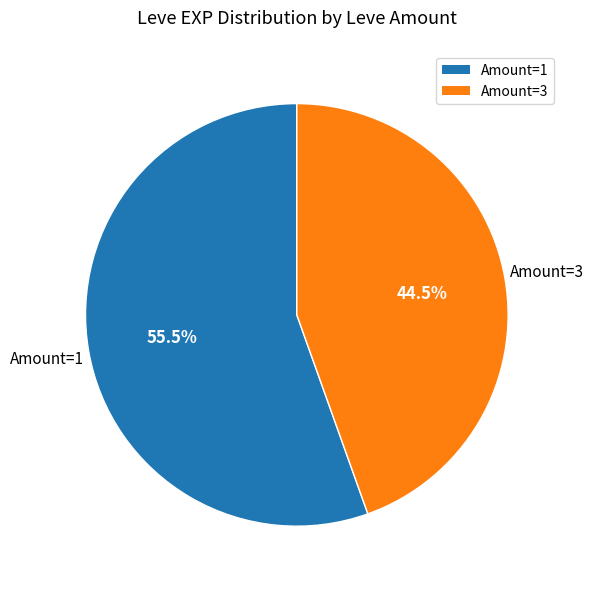

Is there a majority slice in this chart?

Yes